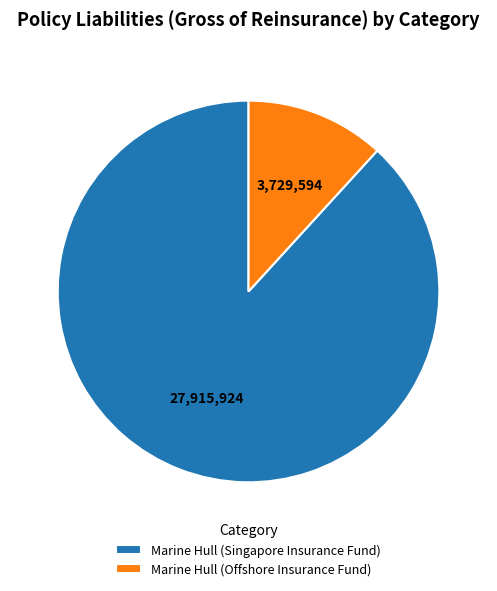

Does any single category account for the majority?

Yes